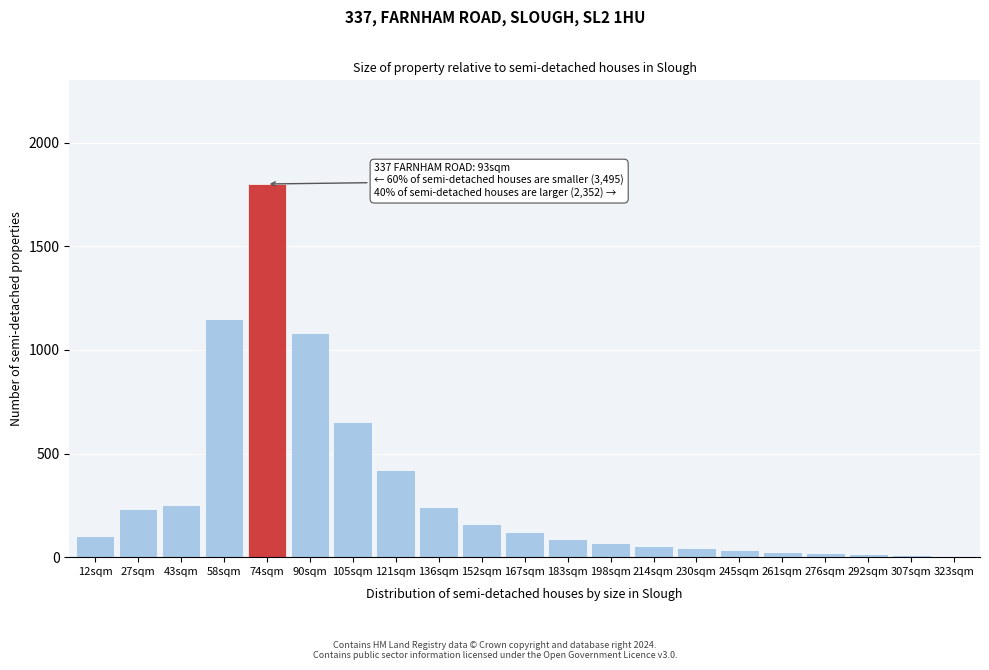

What is the difference between the maximum and minimum values?

1792